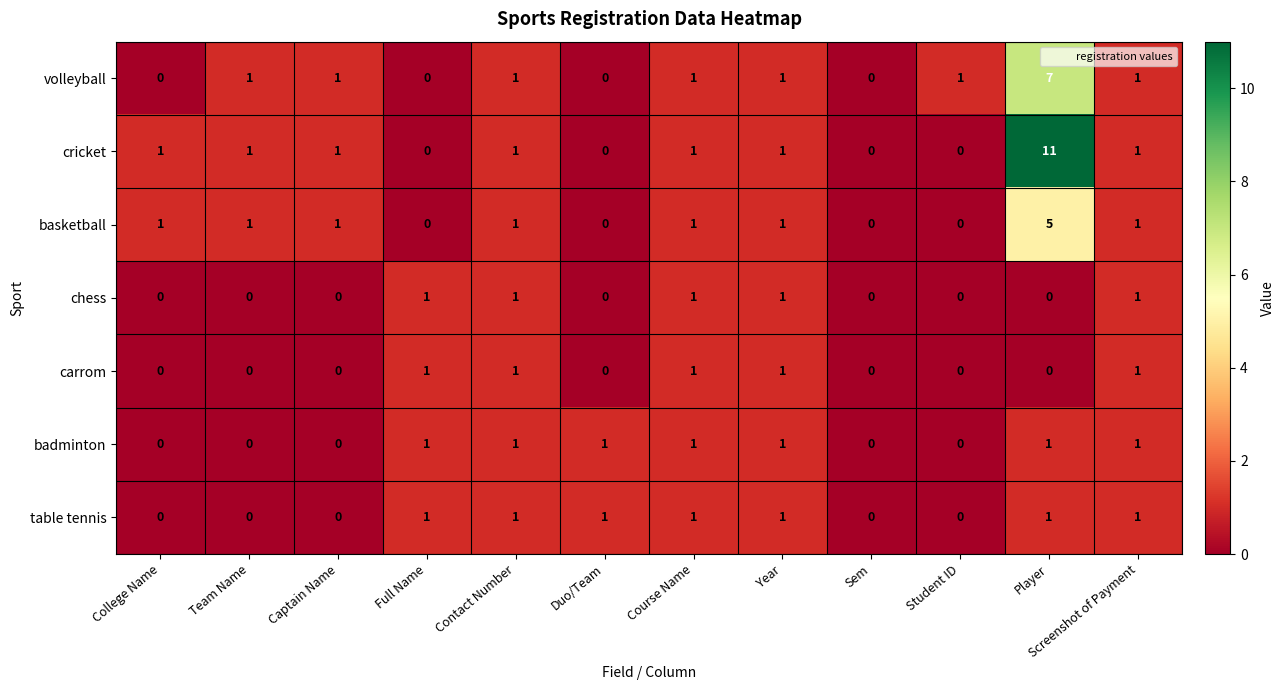

Which category has the highest value across all series?

Player